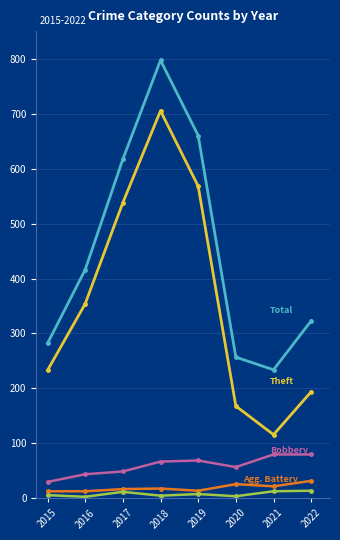

At which category is the sum across all series the highest?

2018